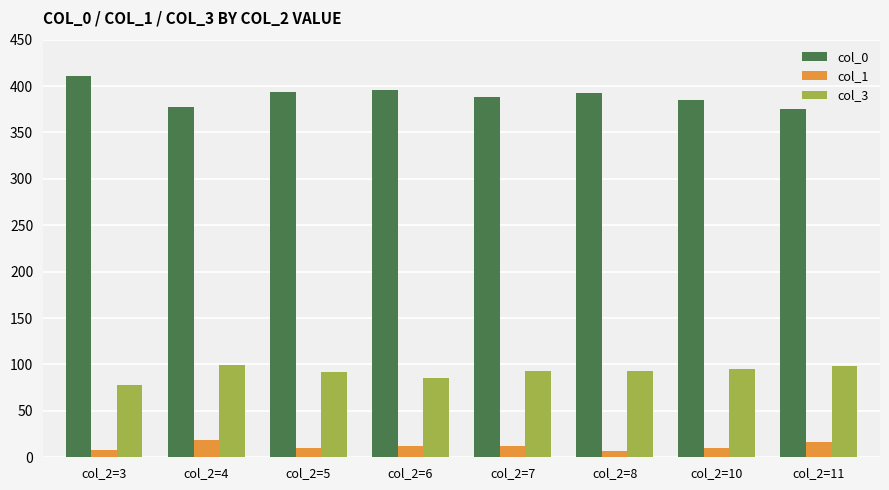

At which category does the chart reach its peak across all series?

col_2=3